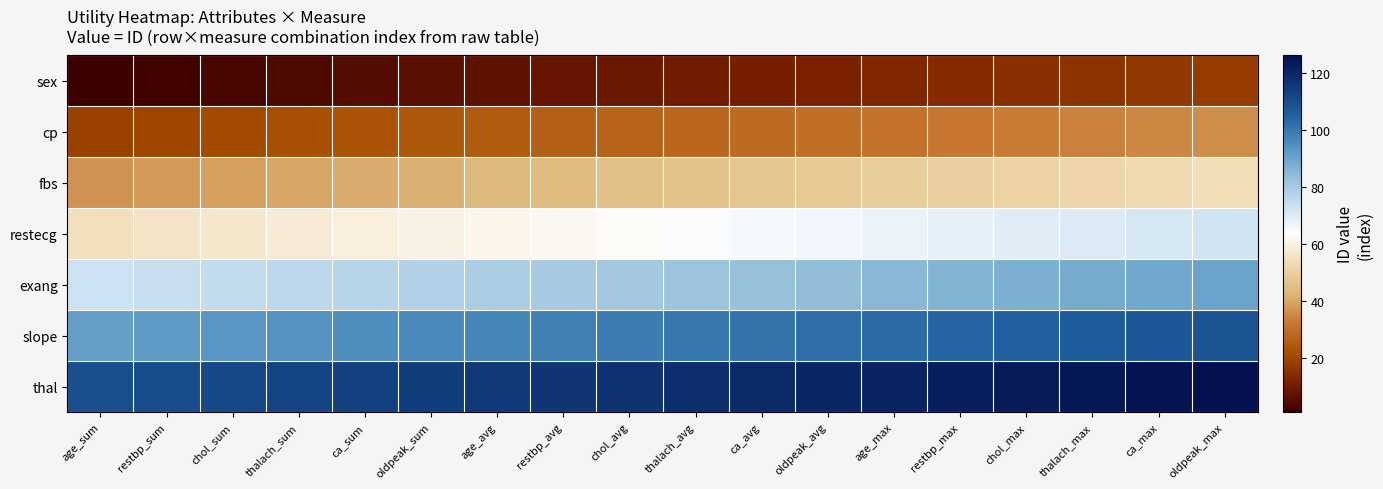

Reading right to left, what are all the values shown in this chart?

sex: oldpeak_max=18	ca_max=17	thalach_max=16	chol_max=15	restbp_max=14	age_max=13	oldpeak_avg=12	ca_avg=11	thalach_avg=10	chol_avg=9	restbp_avg=8	age_avg=7	oldpeak_sum=6	ca_sum=5	thalach_sum=4	chol_sum=3	restbp_sum=2	age_sum=1
cp: oldpeak_max=36	ca_max=35	thalach_max=34	chol_max=33	restbp_max=32	age_max=31	oldpeak_avg=30	ca_avg=29	thalach_avg=28	chol_avg=27	restbp_avg=26	age_avg=25	oldpeak_sum=24	ca_sum=23	thalach_sum=22	chol_sum=21	restbp_sum=20	age_sum=19
fbs: oldpeak_max=54	ca_max=53	thalach_max=52	chol_max=51	restbp_max=50	age_max=49	oldpeak_avg=48	ca_avg=47	thalach_avg=46	chol_avg=45	restbp_avg=44	age_avg=43	oldpeak_sum=42	ca_sum=41	thalach_sum=40	chol_sum=39	restbp_sum=38	age_sum=37
restecg: oldpeak_max=72	ca_max=71	thalach_max=70	chol_max=69	restbp_max=68	age_max=67	oldpeak_avg=66	ca_avg=65	thalach_avg=64	chol_avg=63	restbp_avg=62	age_avg=61	oldpeak_sum=60	ca_sum=59	thalach_sum=58	chol_sum=57	restbp_sum=56	age_sum=55
exang: oldpeak_max=90	ca_max=89	thalach_max=88	chol_max=87	restbp_max=86	age_max=85	oldpeak_avg=84	ca_avg=83	thalach_avg=82	chol_avg=81	restbp_avg=80	age_avg=79	oldpeak_sum=78	ca_sum=77	thalach_sum=76	chol_sum=75	restbp_sum=74	age_sum=73
slope: oldpeak_max=108	ca_max=107	thalach_max=106	chol_max=105	restbp_max=104	age_max=103	oldpeak_avg=102	ca_avg=101	thalach_avg=100	chol_avg=99	restbp_avg=98	age_avg=97	oldpeak_sum=96	ca_sum=95	thalach_sum=94	chol_sum=93	restbp_sum=92	age_sum=91
thal: oldpeak_max=126	ca_max=125	thalach_max=124	chol_max=123	restbp_max=122	age_max=121	oldpeak_avg=120	ca_avg=119	thalach_avg=118	chol_avg=117	restbp_avg=116	age_avg=115	oldpeak_sum=114	ca_sum=113	thalach_sum=112	chol_sum=111	restbp_sum=110	age_sum=109